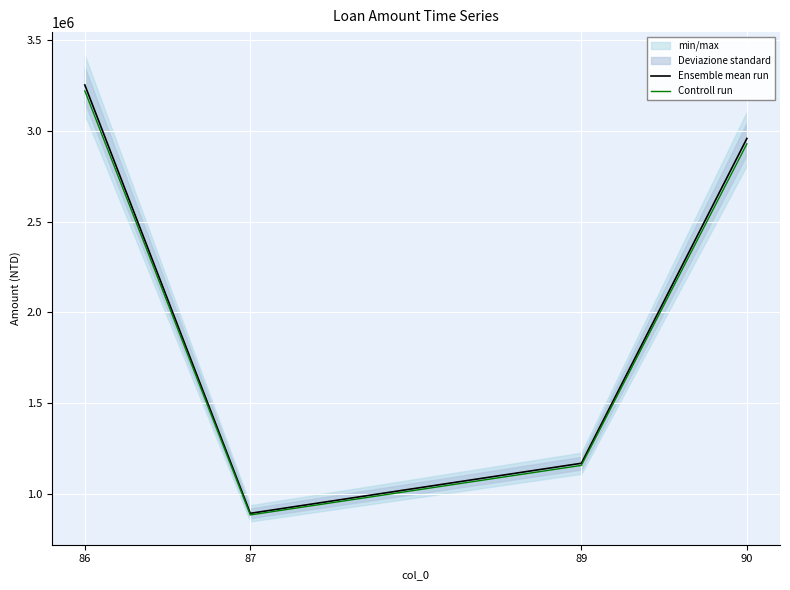

Rank the series by their average value, from highest to lowest.

Ensemble mean run, Controll run